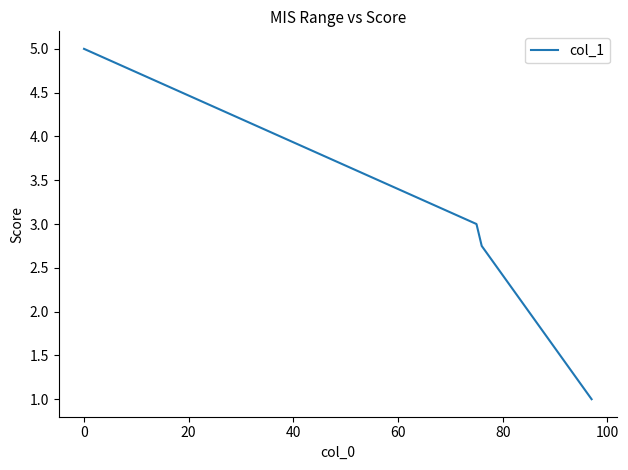

What is the smallest value displayed?

1.0